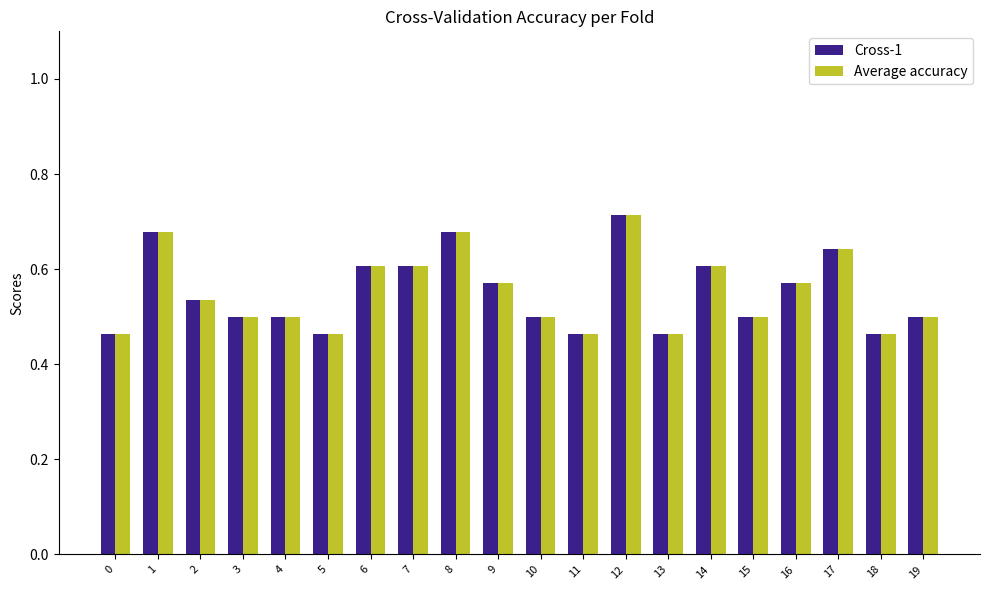

At which category does the chart reach its peak across all series?

12